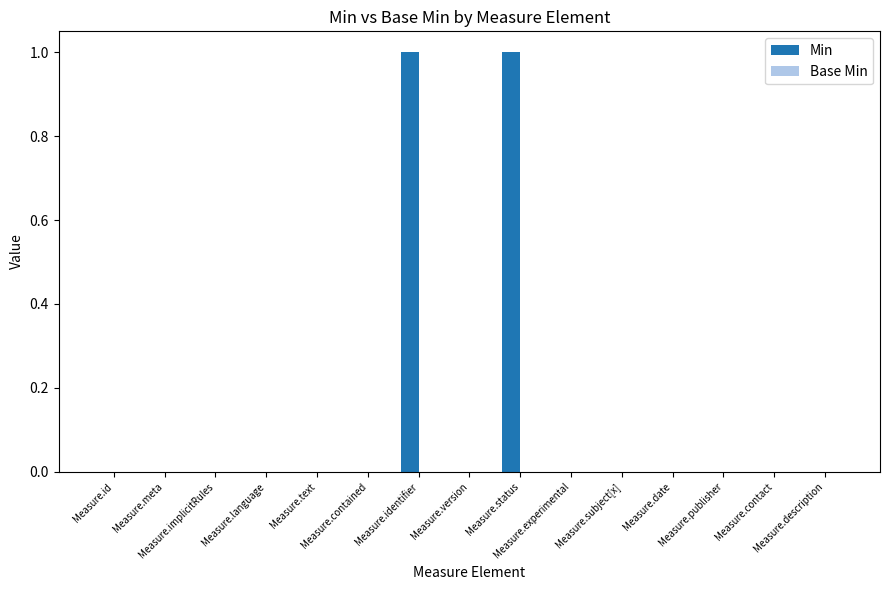

How many series are shown in this chart?

1